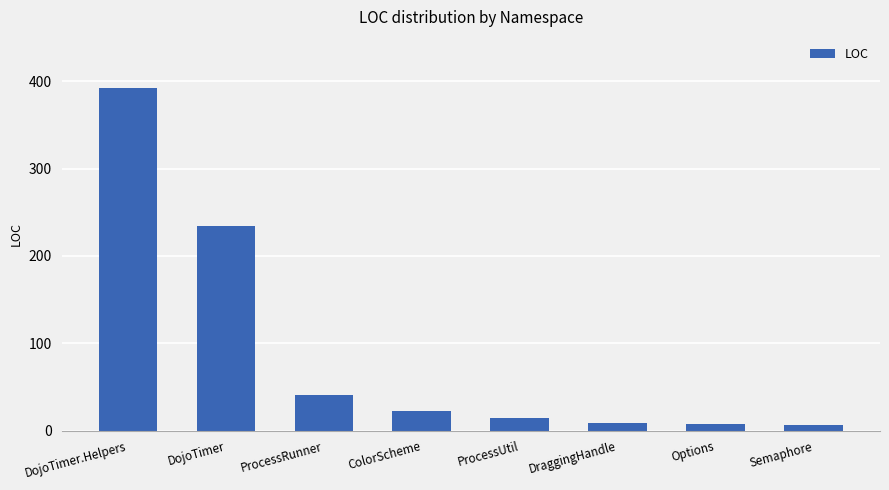

How many data points are less than 22?

4